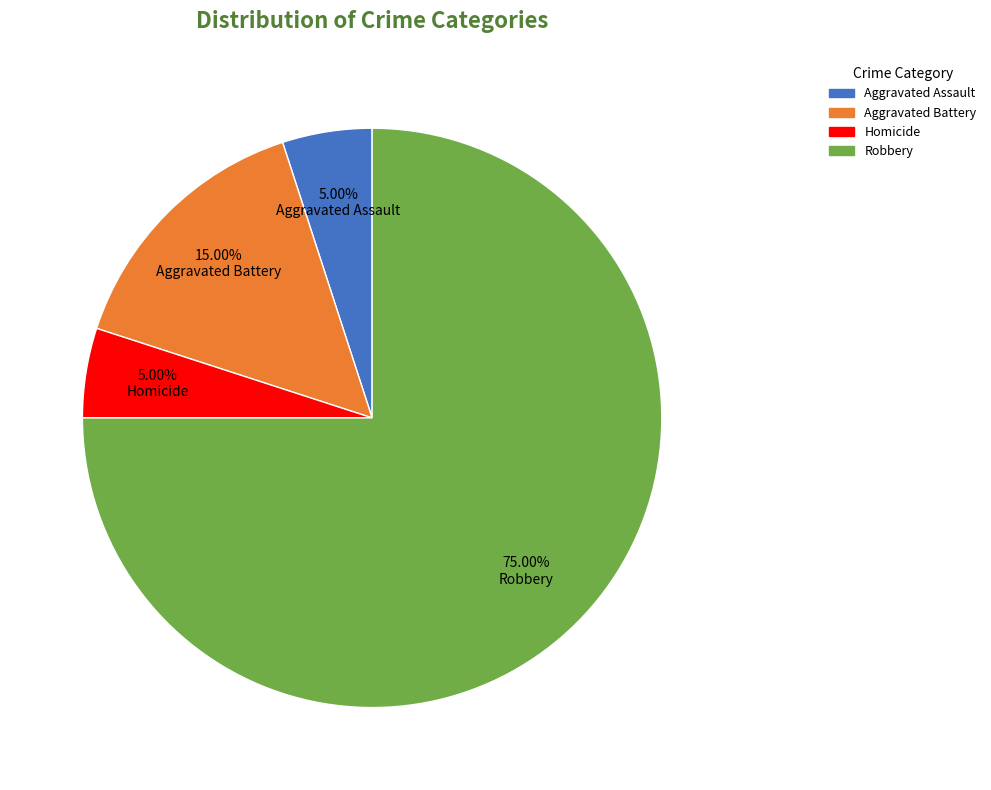

To the nearest percent, what is the difference between the Aggravated Battery and Aggravated Assault slice percentages?

10%